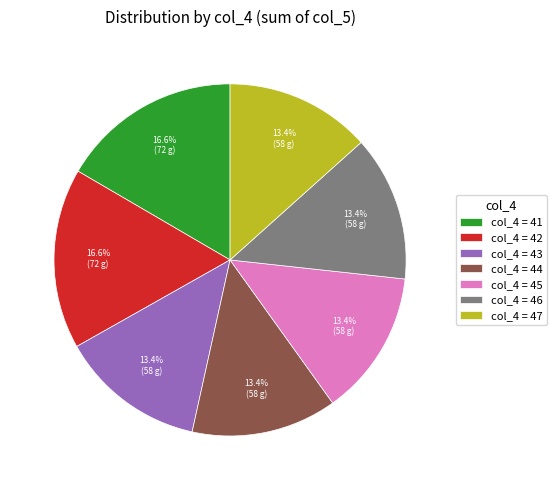

What is the ratio of the value at col_4 = 41 to the value at col_4 = 47?

1.2